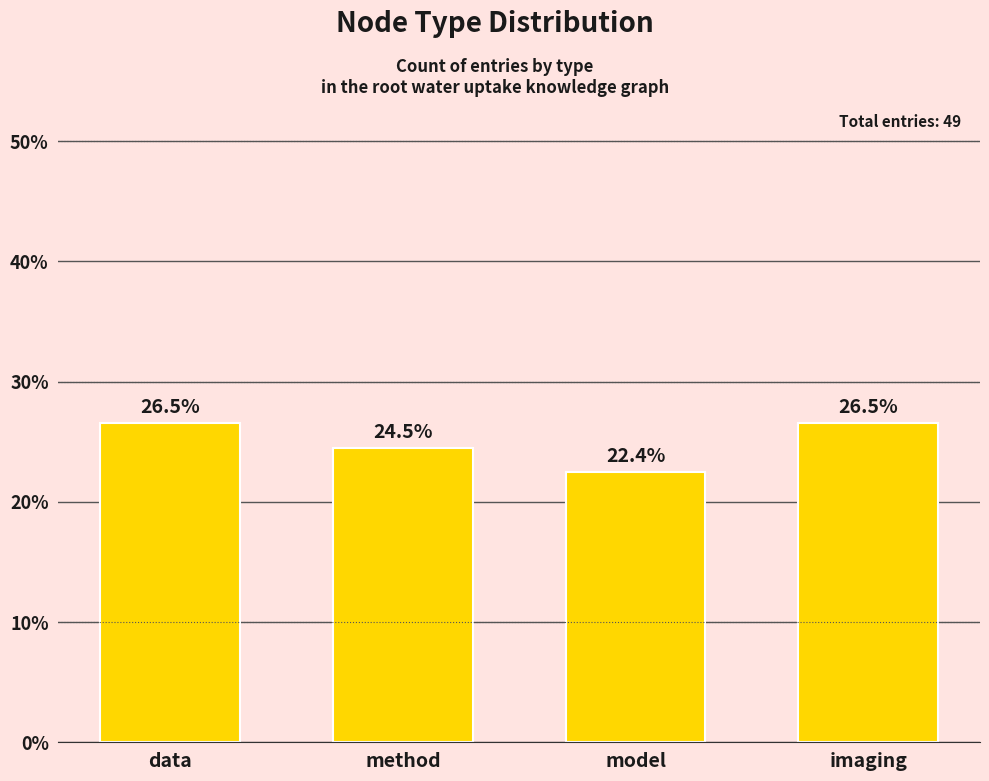

What is the difference between the maximum and minimum values?

4.1